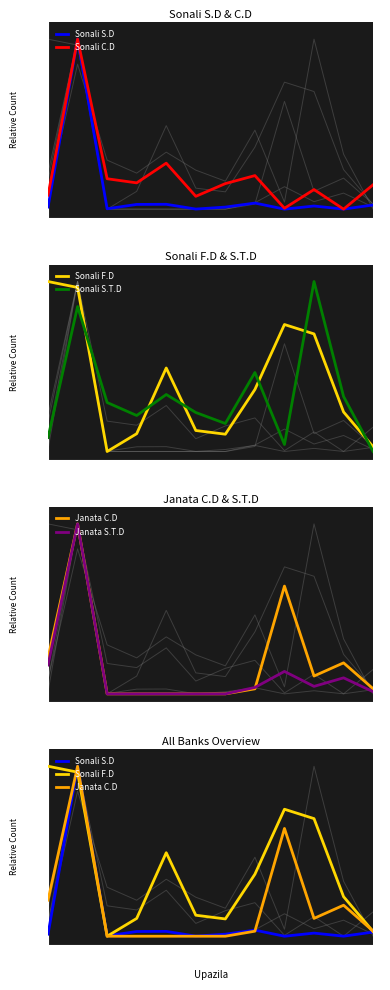

What are all the series names shown in the legend?

Sonali S.D, Sonali C.D, Sonali F.D, Sonali S.T.D, Janata C.D, Janata S.T.D